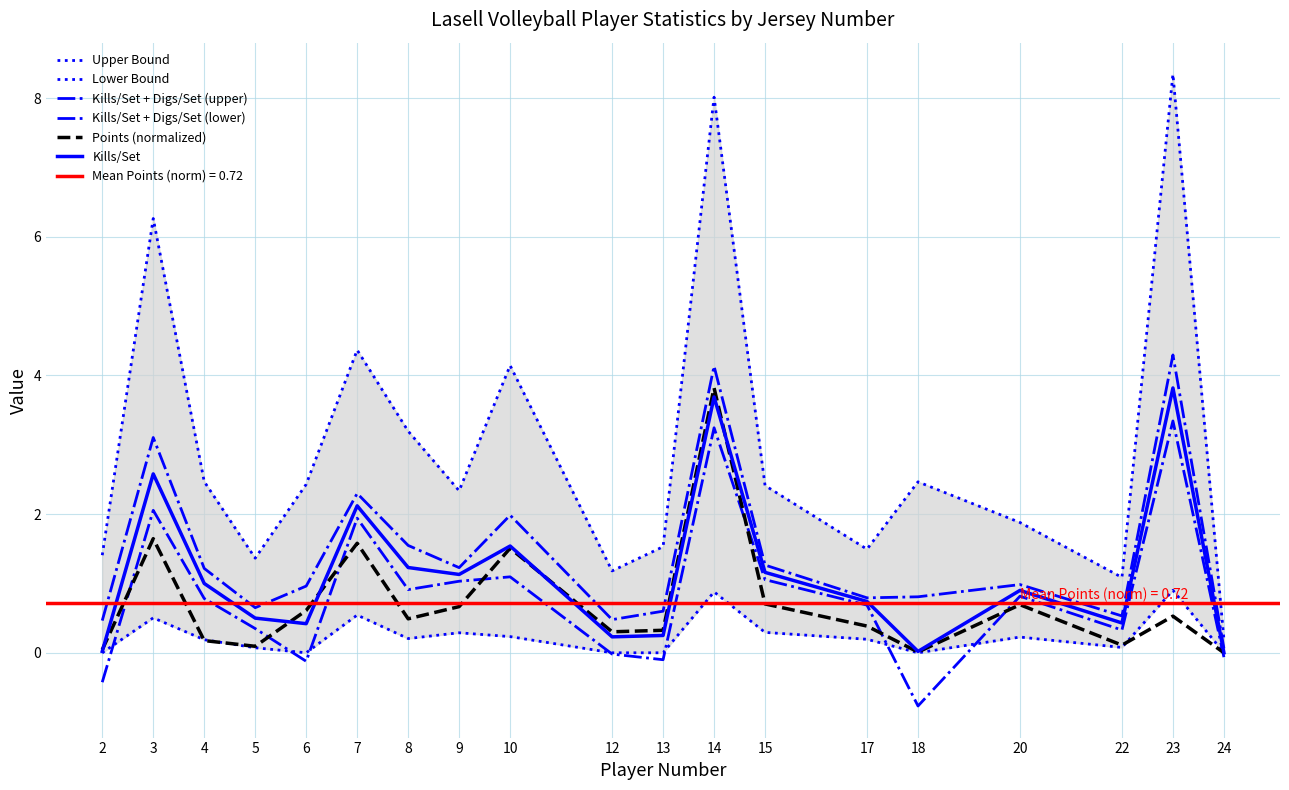

Rank the categories by Upper Bound value from highest to lowest.

23, 14, 3, 7, 10, 8, 4, 18, 6, 15, 9, 20, 13, 17, 2, 5, 12, 22, 24